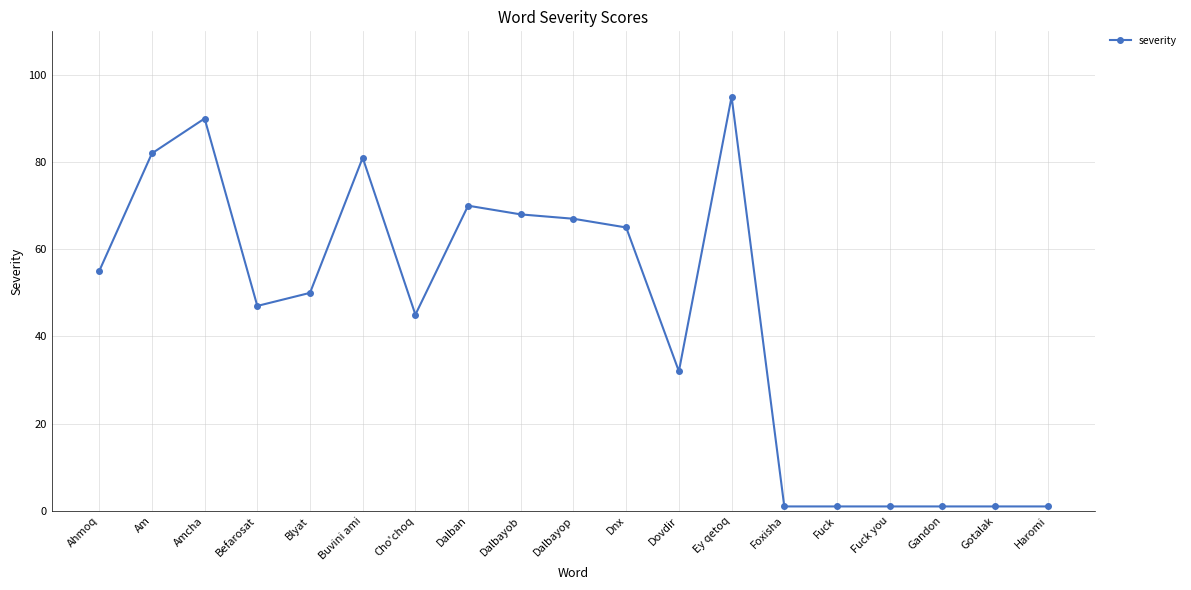

Approximately how many times larger is the value at Ahmoq compared to Amcha?

0.6